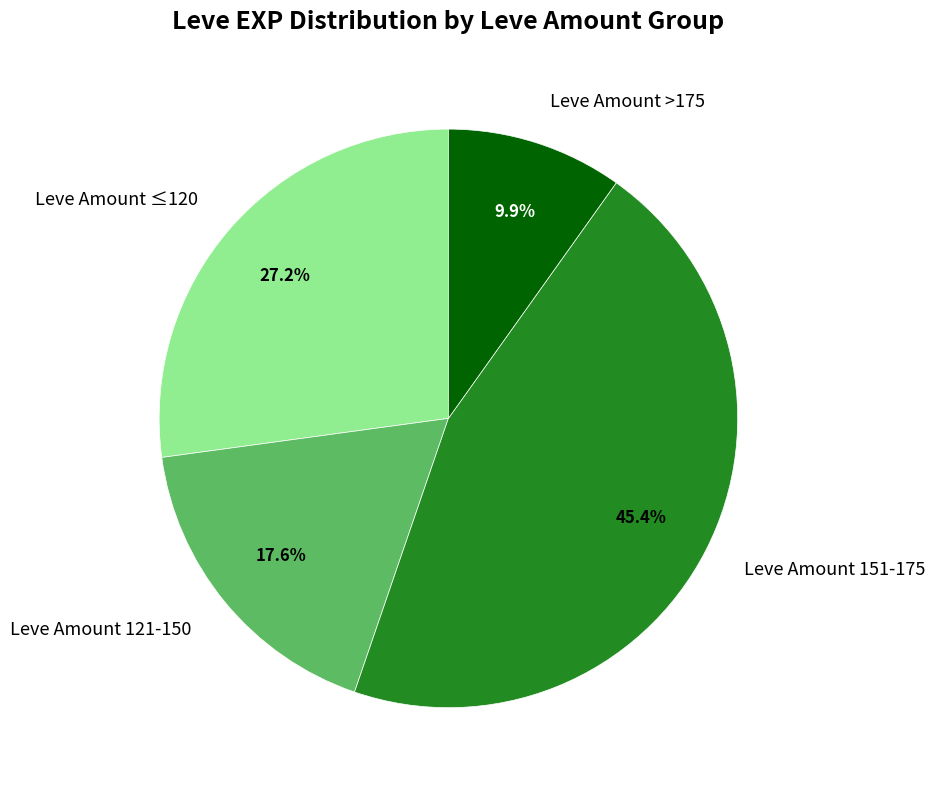

Rank the categories by value from highest to lowest.

Leve Amount 151-175, Leve Amount ≤120, Leve Amount 121-150, Leve Amount >175